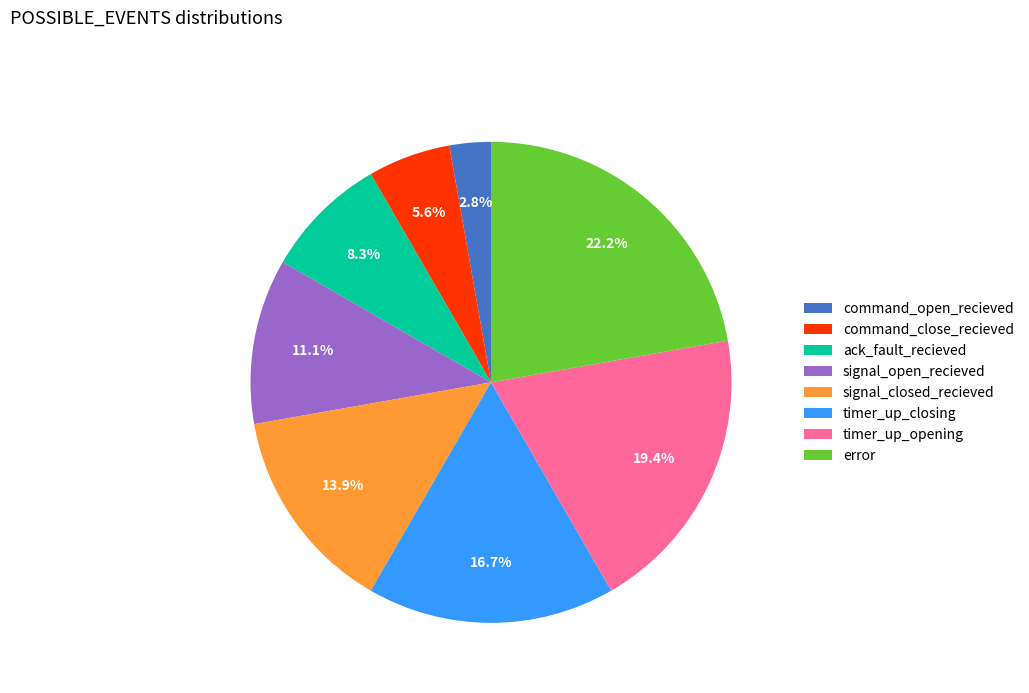

Which slice is the largest?

error